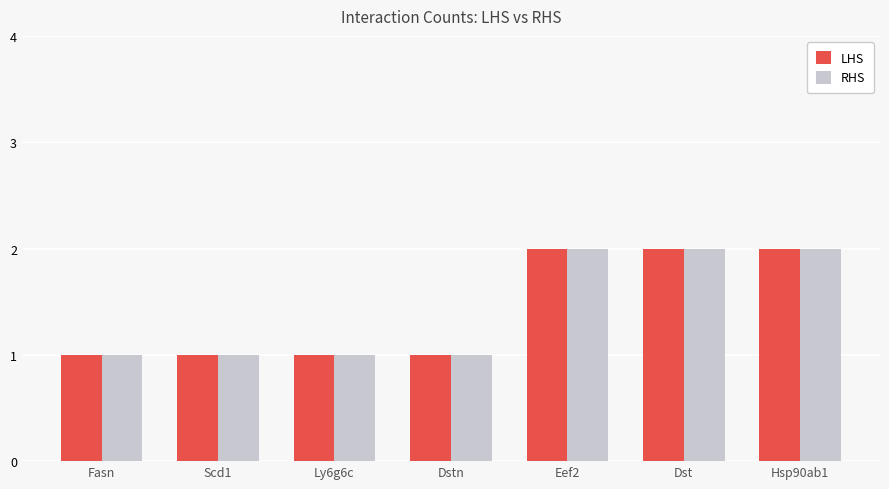

What is the label of the 1st bar from the right?

Hsp90ab1